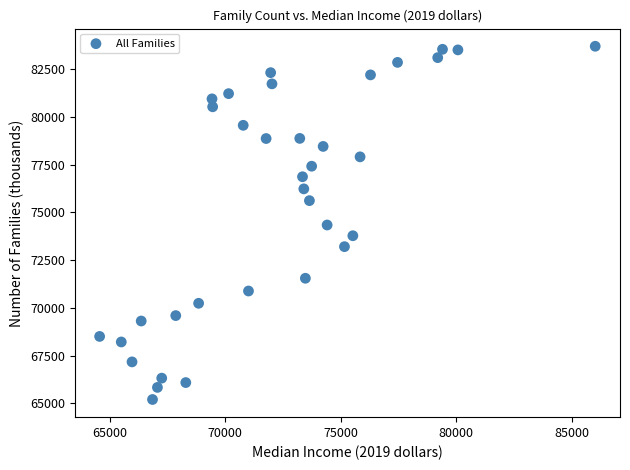

What is the range of X values (max minus min)?

21440